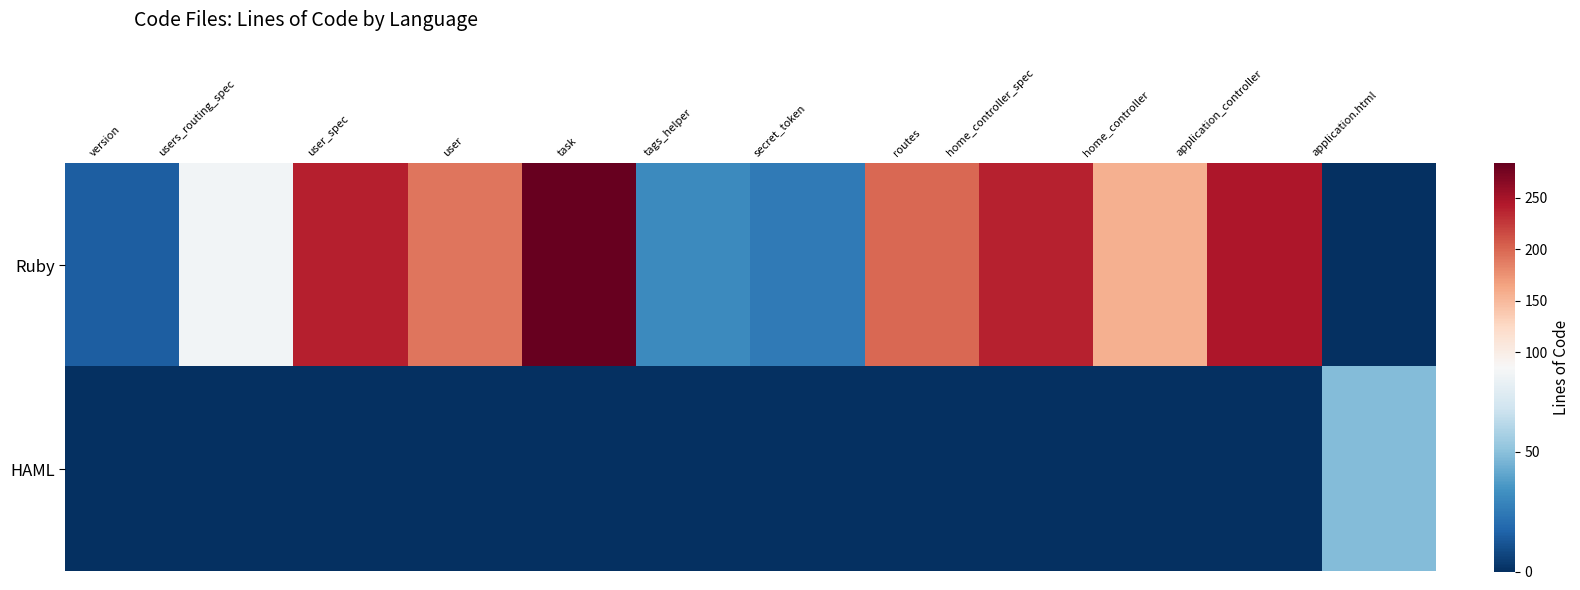

What is the spread (max minus min) of values at user_spec?

239